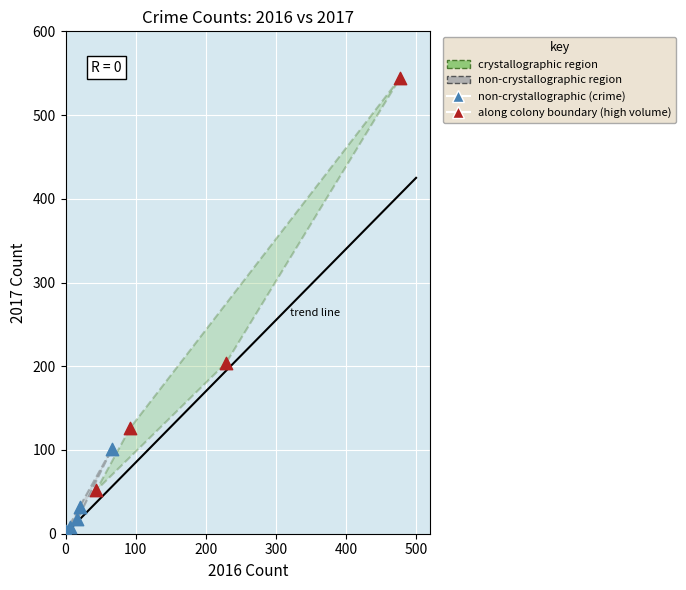

Which series reaches the minimum Y coordinate?

non-crystallographic (crime)